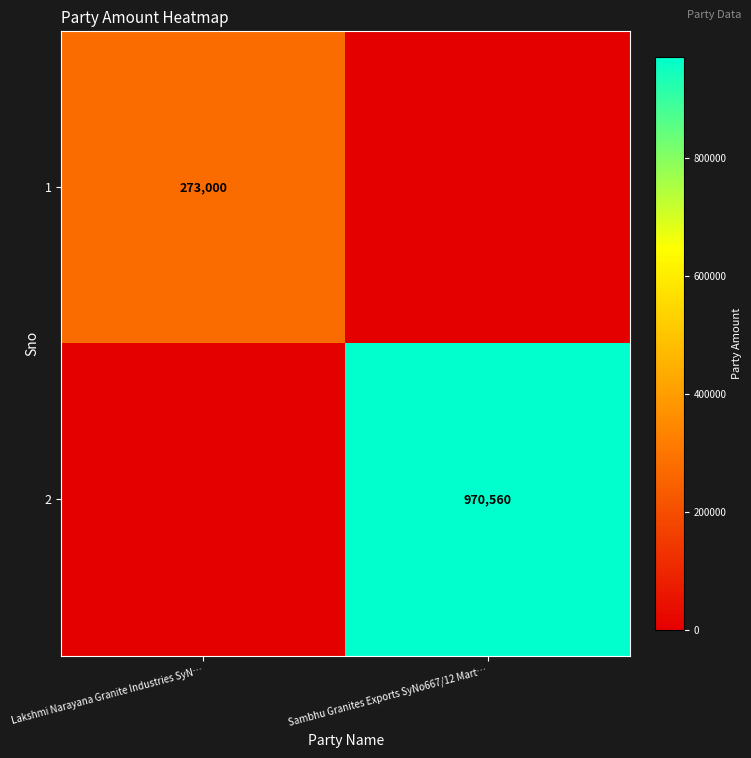

The value of 2 at Sambhu Granites Exports SyNo667/12 Mart… is 352549. True or false?

False